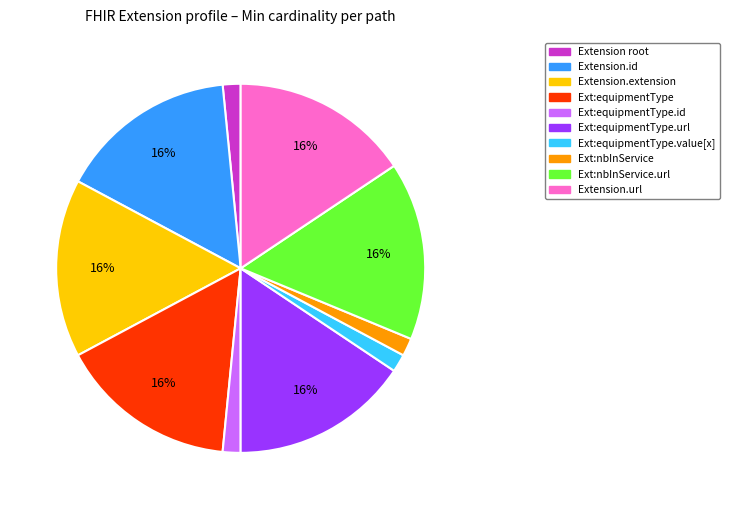

To the nearest percent, what is the average slice percentage?

10%